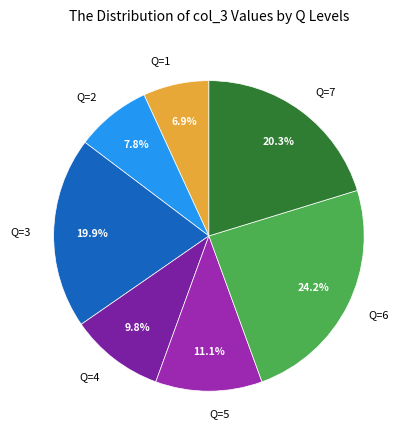

Which slice is the smallest?

Q=1